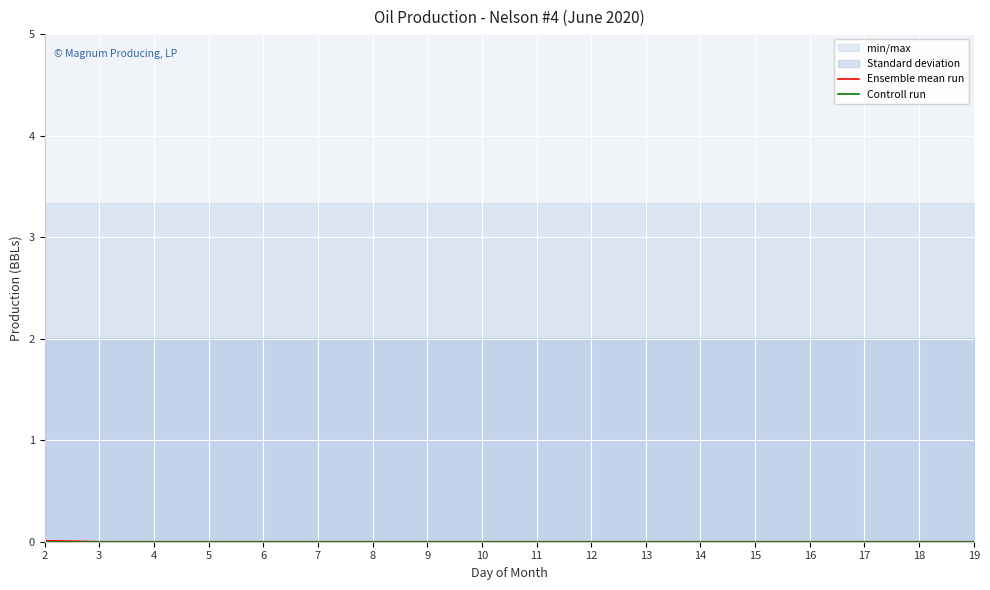

True or false: Controll run and Ensemble mean run cross at least once.

False